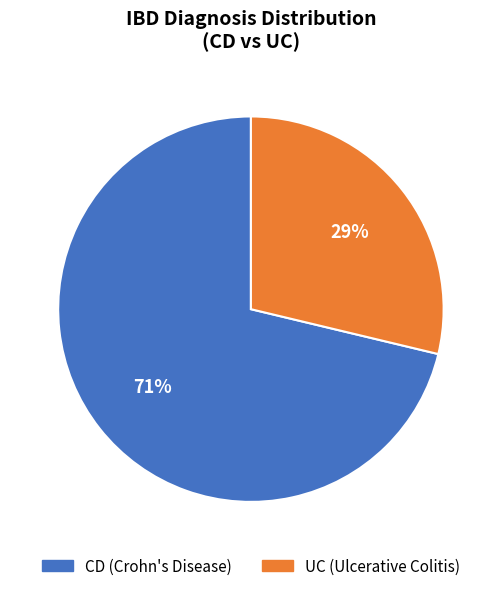

Rank the categories by value from highest to lowest.

CD, UC